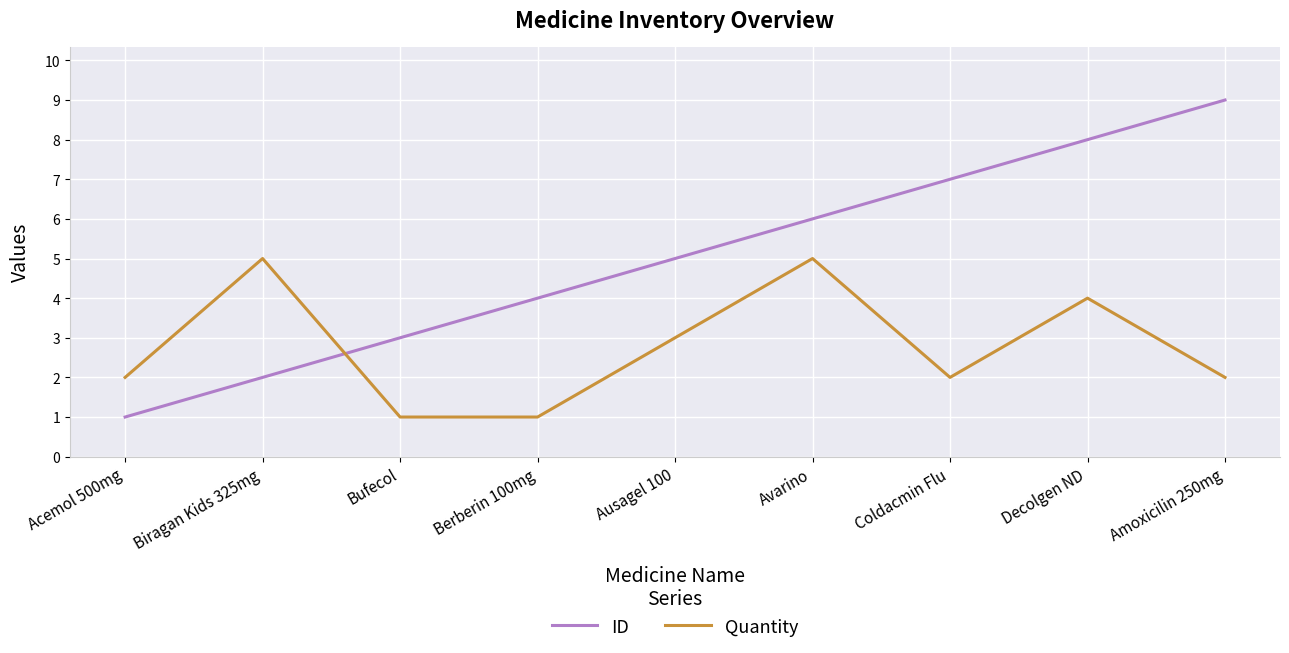

How many times do Quantity and ID cross each other?

1